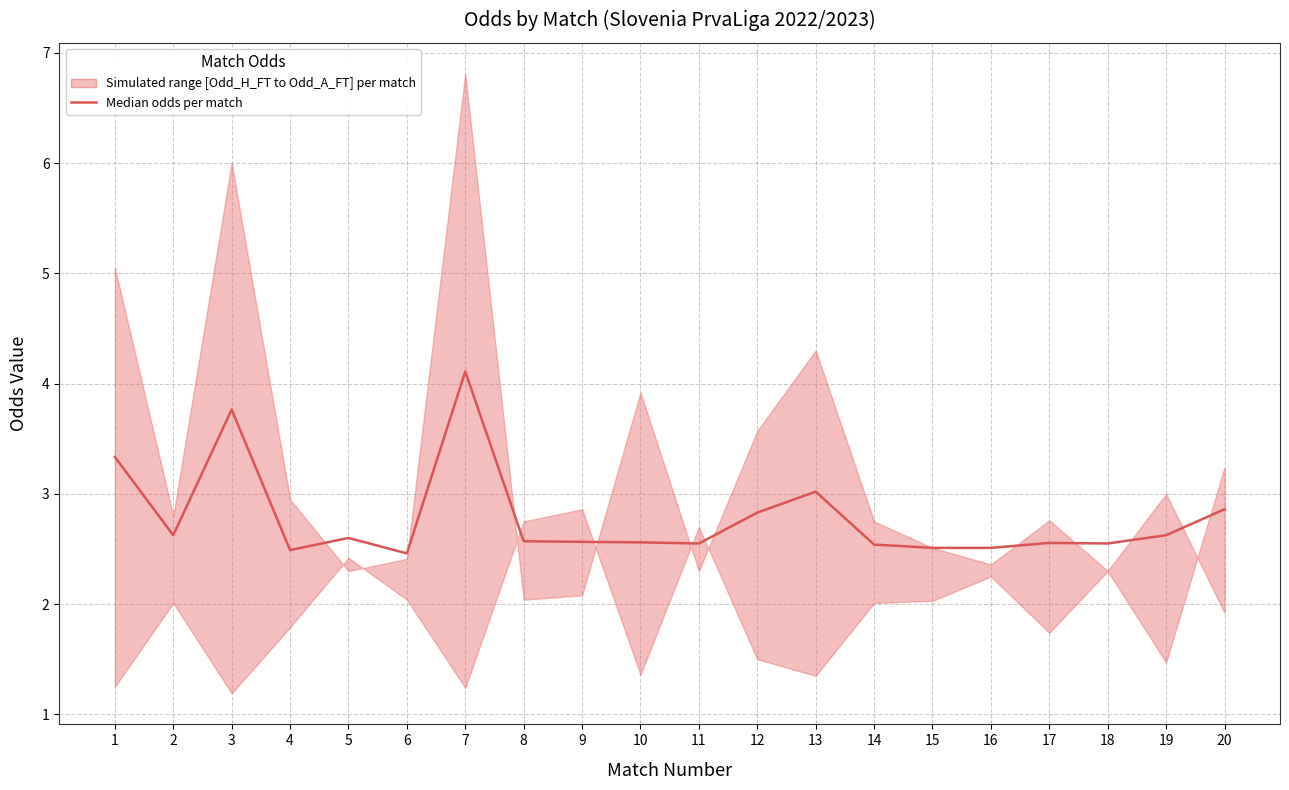

List the labels in order of value, largest first.

7, 3, 1, 13, 20, 12, 2, 19, 5, 8, 9, 10, 17, 11, 18, 14, 15, 16, 4, 6